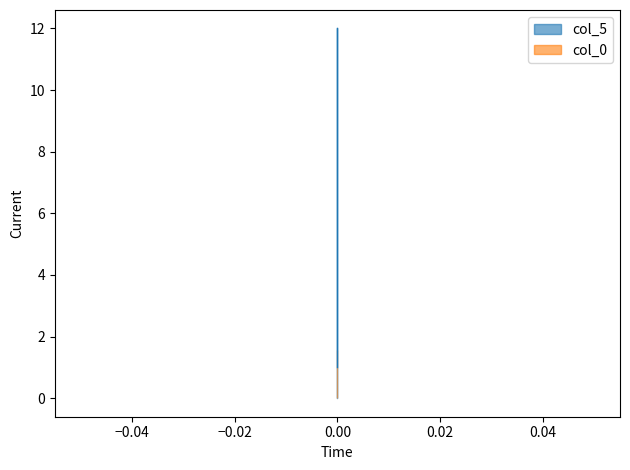

The value at 0 is 4. True or false?

False